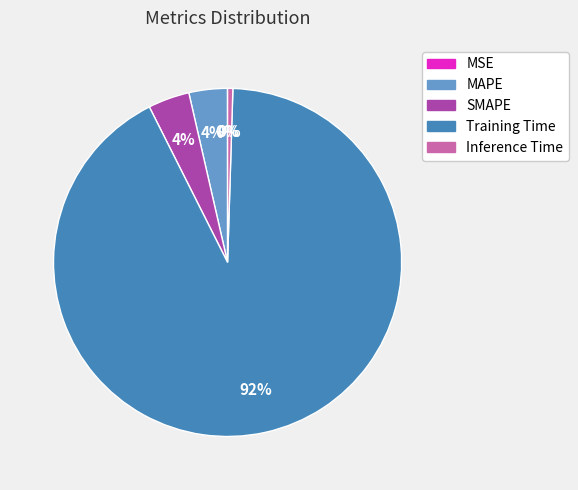

Which slice is the largest?

Training Time